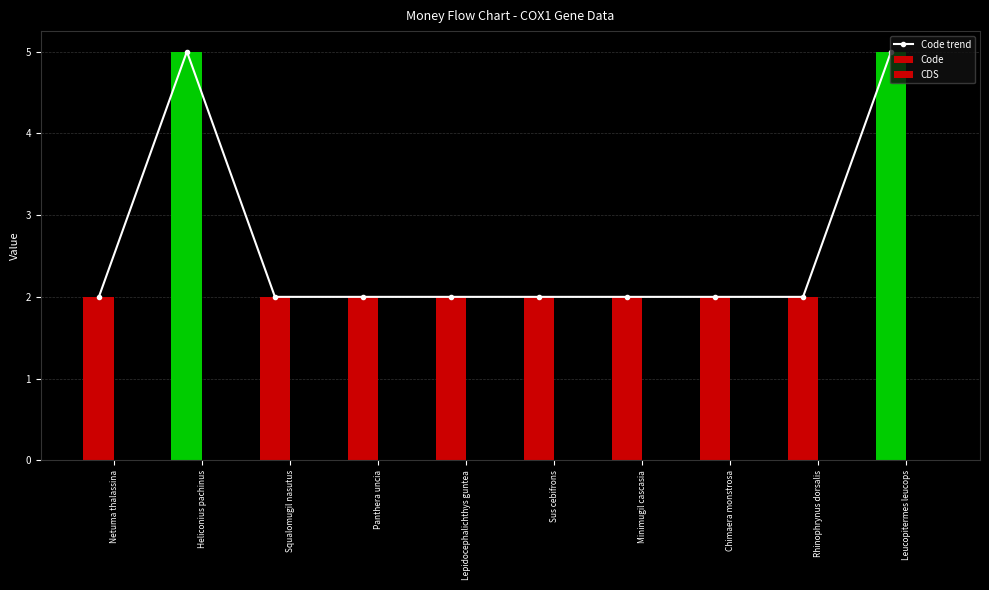

What is the difference between the Code trend values at Heliconius pachinus and Squalomugil nasutus?

3